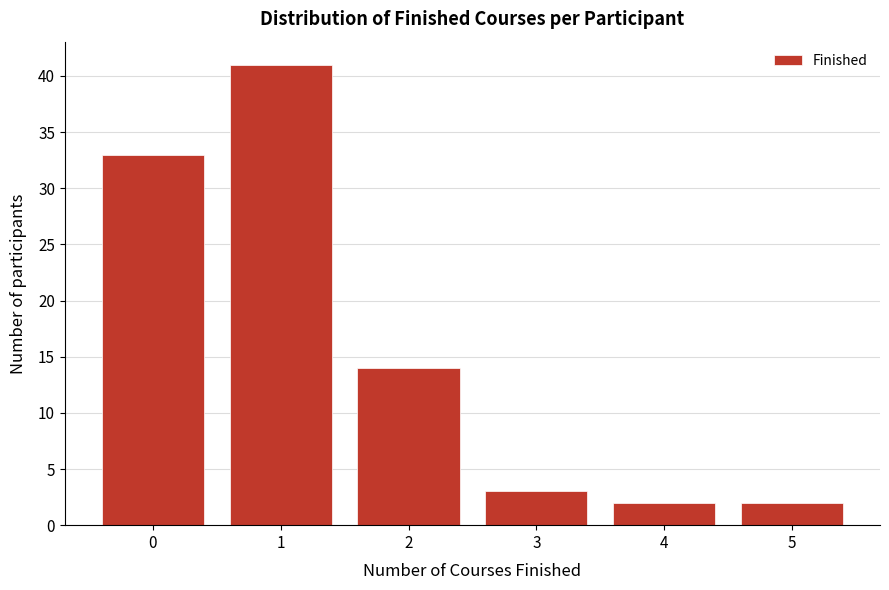

Reading right to left, extract all data points from this chart.

5=2	4=2	3=3	2=14	1=41	0=33